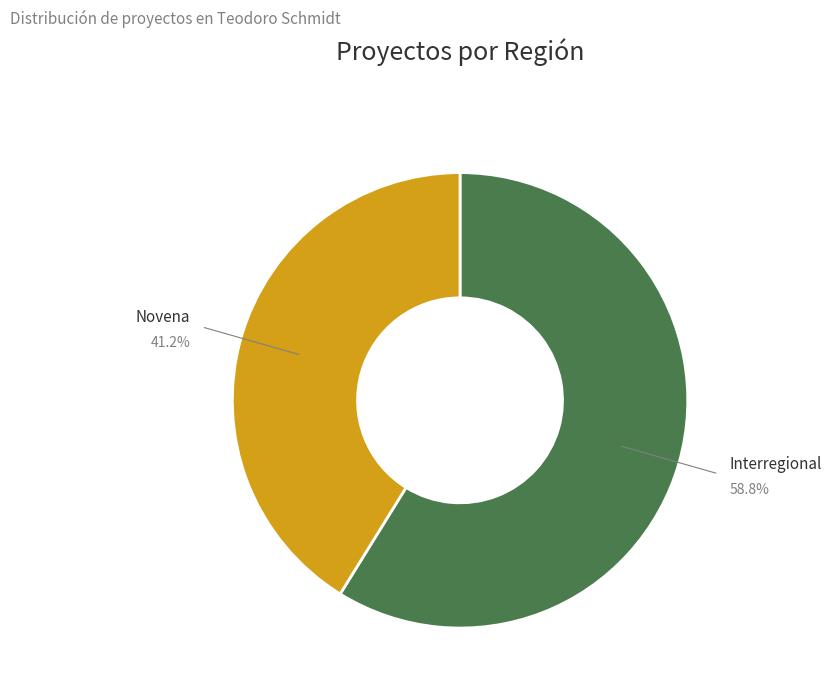

To the nearest percent, what percentage of the pie is Interregional?

59%